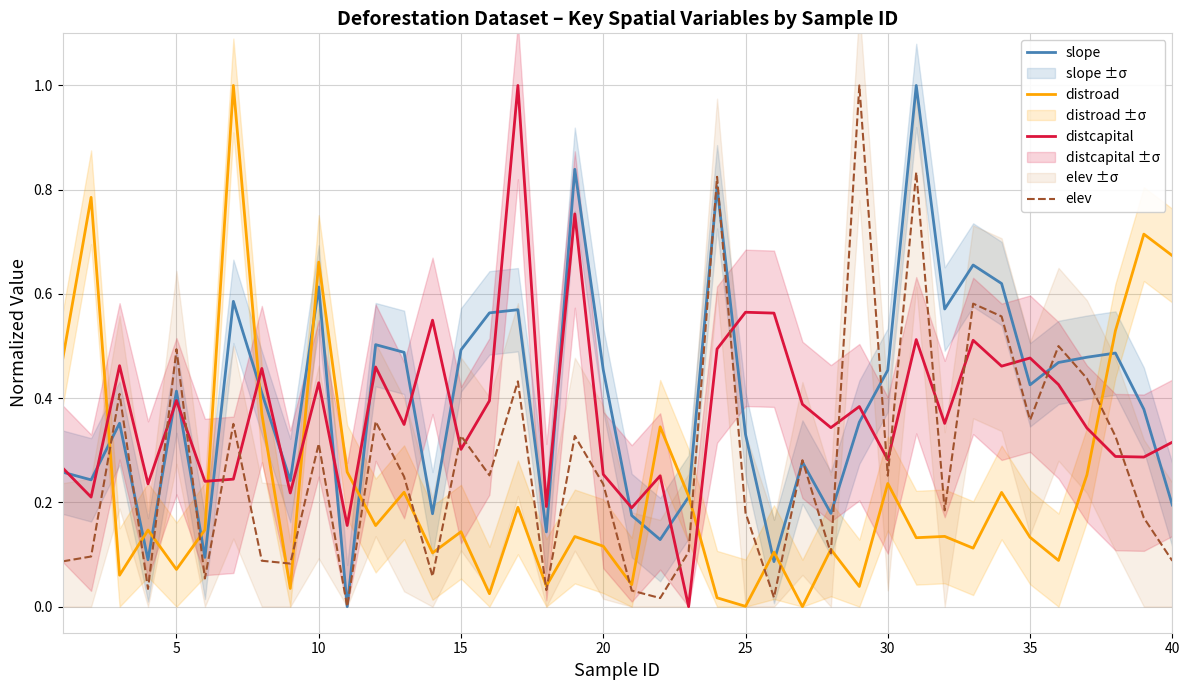

How many lines are shown in the chart?

4